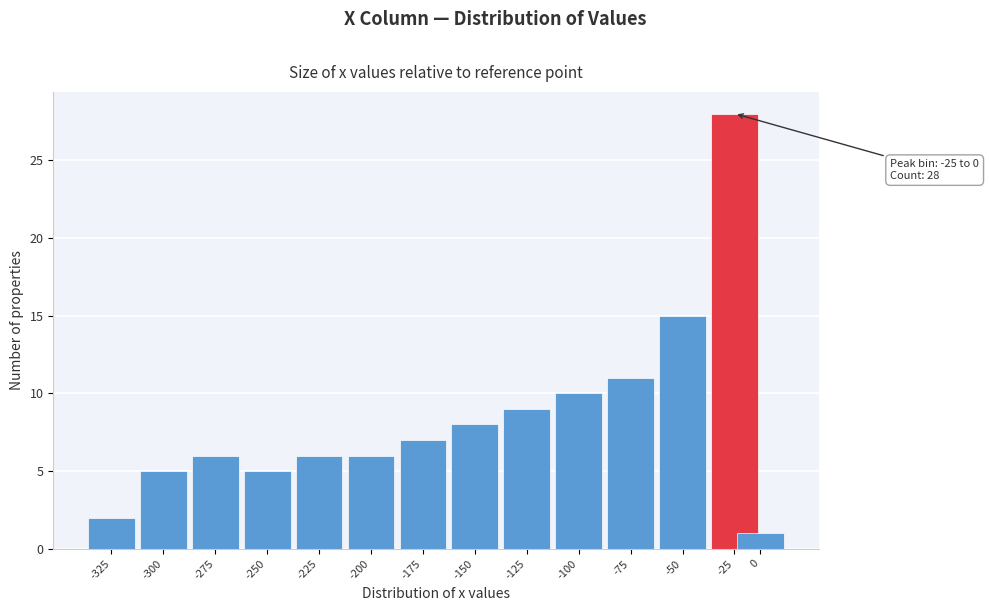

Reading left to right, what are all the values shown in this chart?

2	5	6	5	6	6	7	8	9	10	11	15	28	1